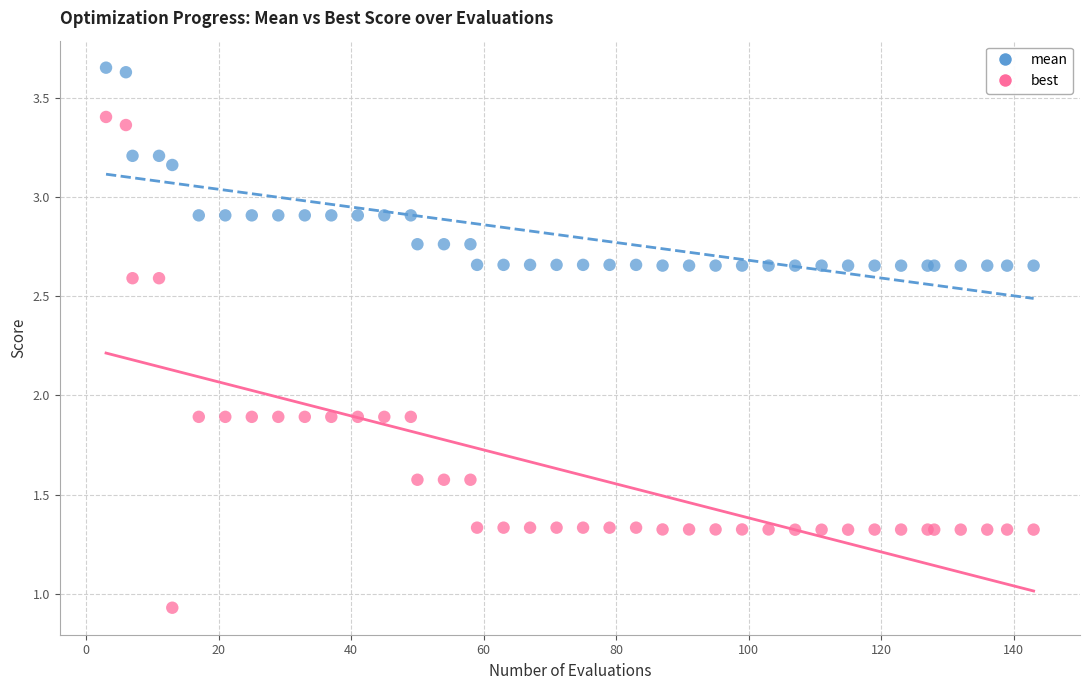

Which series contains the highest Y value?

mean